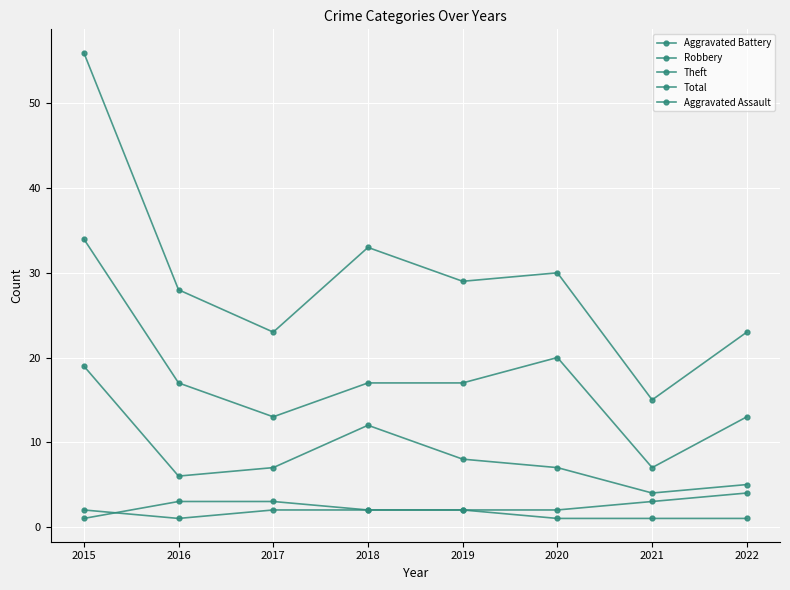

True or false: Aggravated Battery and Robbery cross at least once.

False